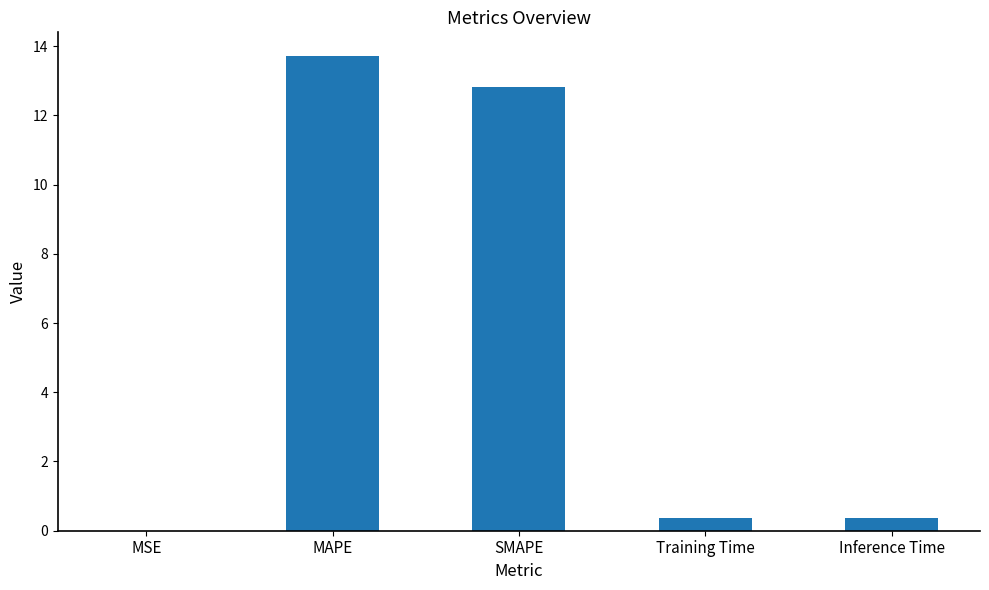

Between Training Time and MAPE, which is larger?

MAPE